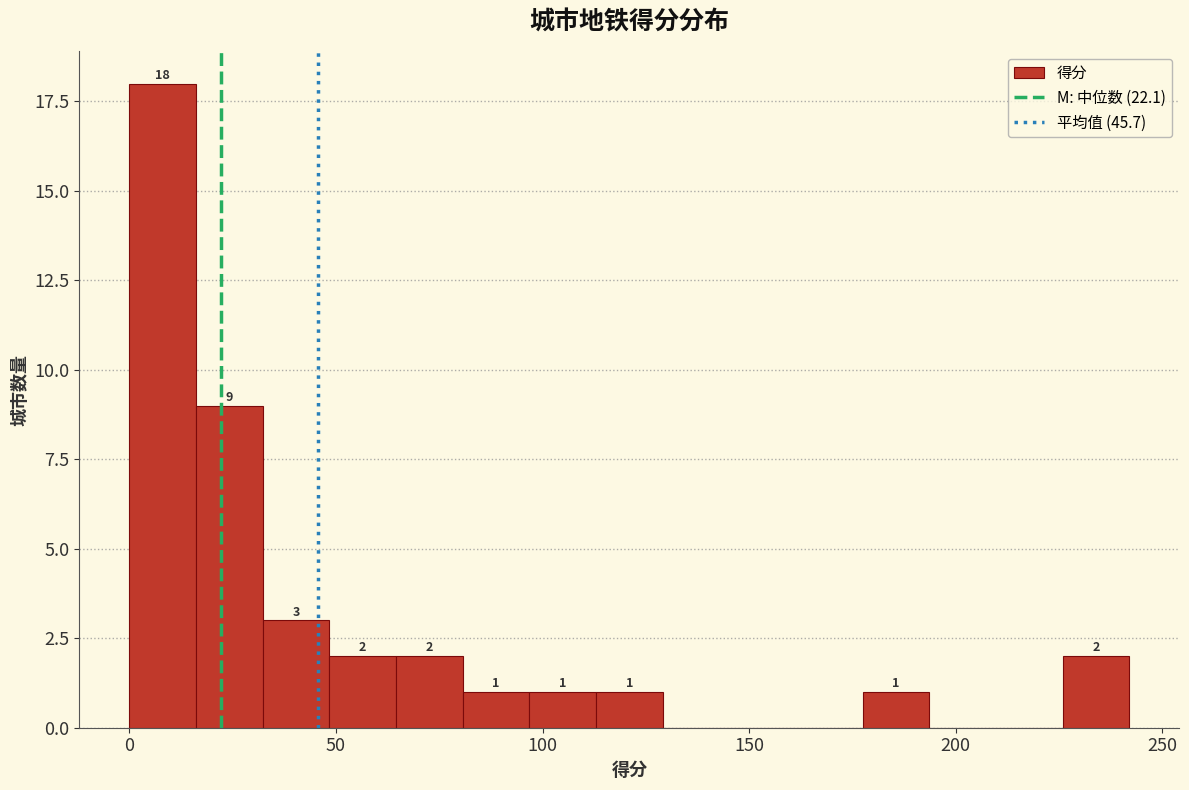

Around what value on the x-axis is the tallest bar? Give the approximate position of its centre, as read against the axis.

10